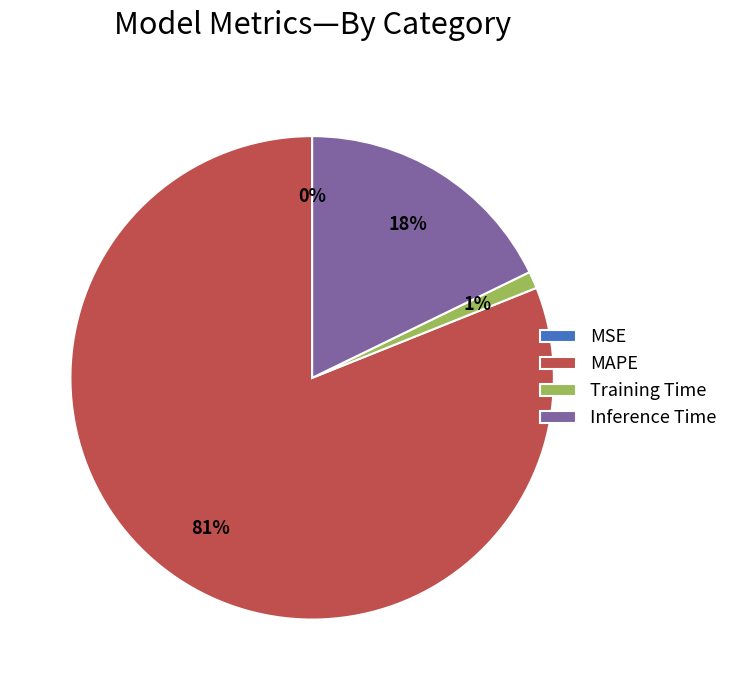

Which has a higher value, Inference Time or Training Time?

Inference Time